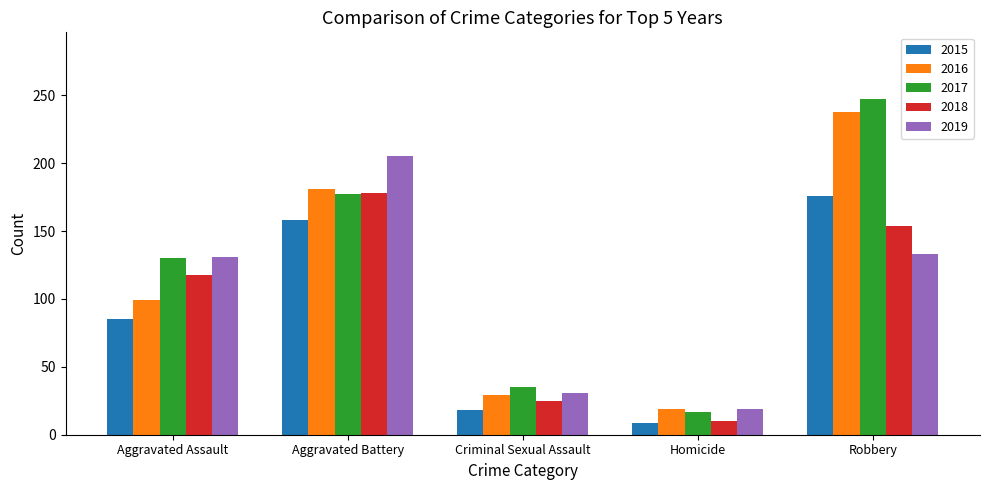

What position from the right is Homicide?

2